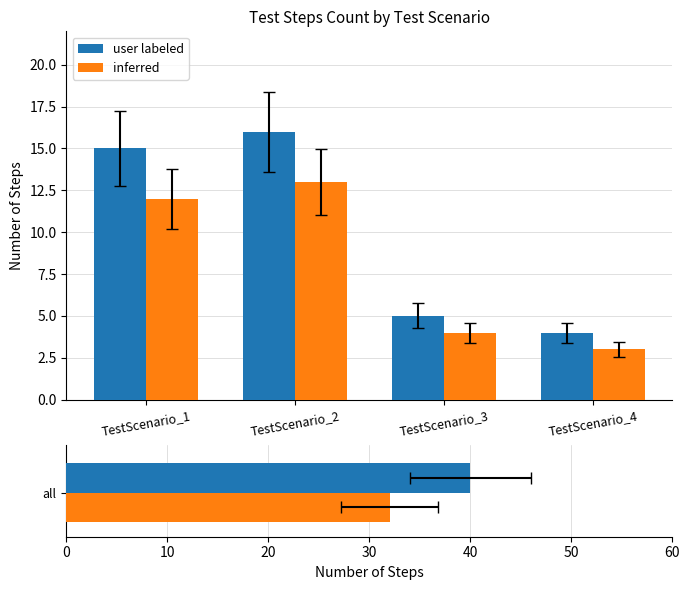

How many data points in inferred are less than 12?

2